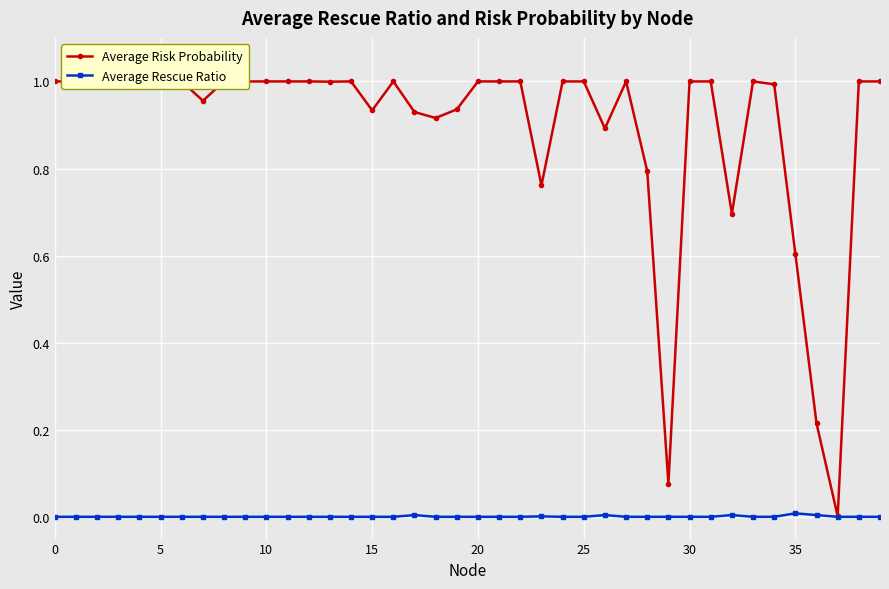

List the series in order of their overall mean, highest first.

Average Risk Probability, Average Rescue Ratio